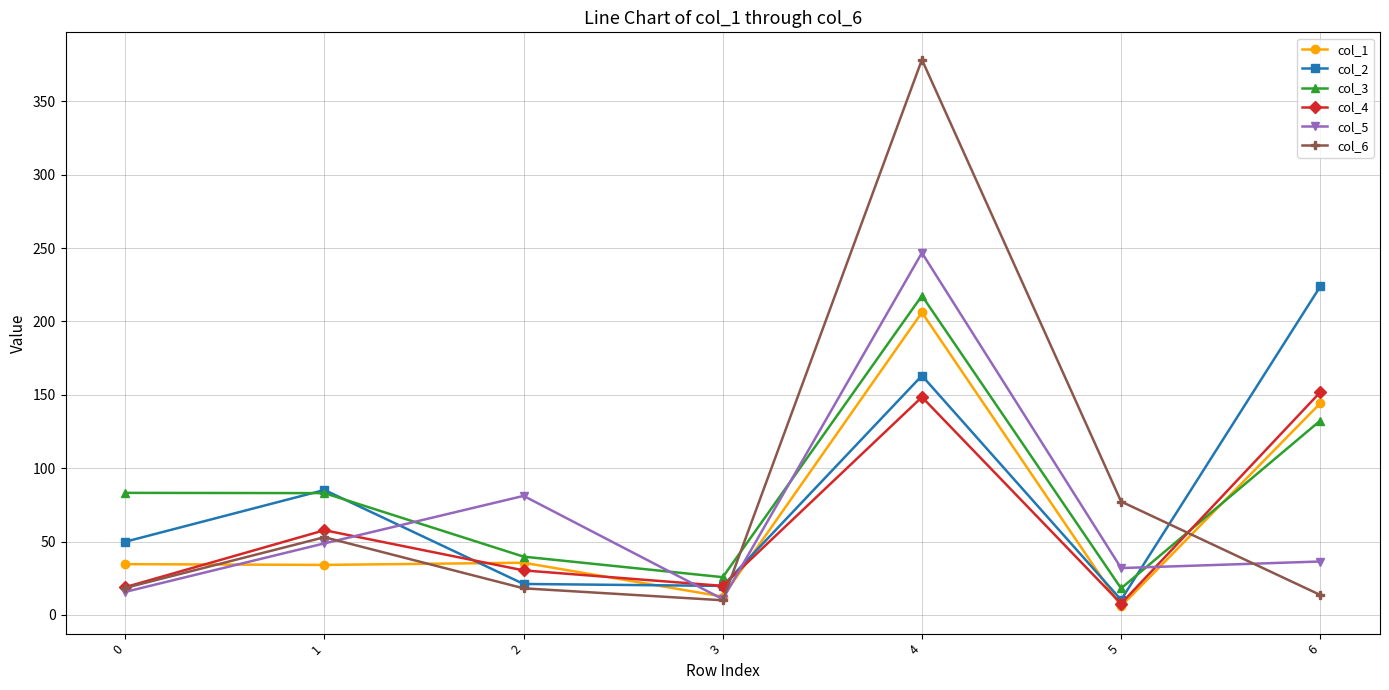

What is the minimum value shown in the chart?

5.9